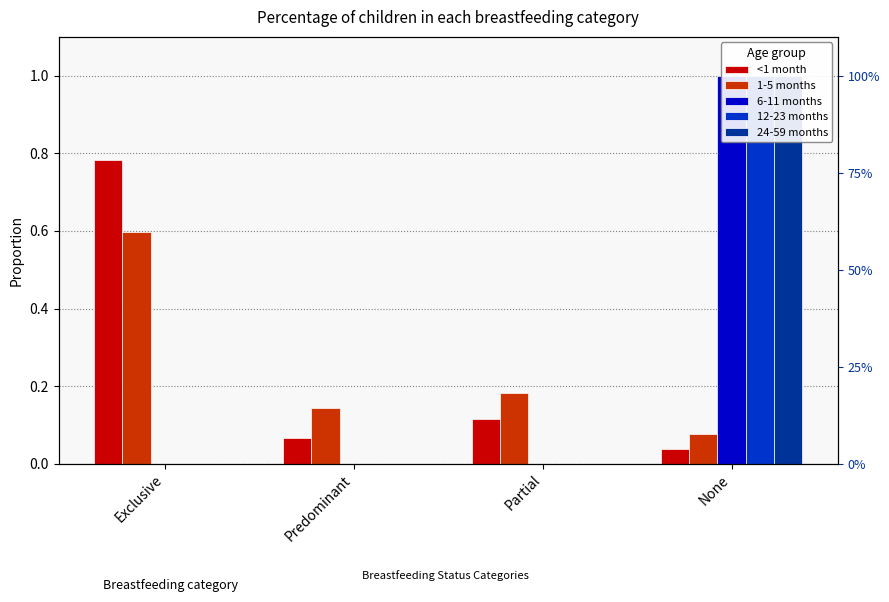

At which category is the sum across all series the highest?

None